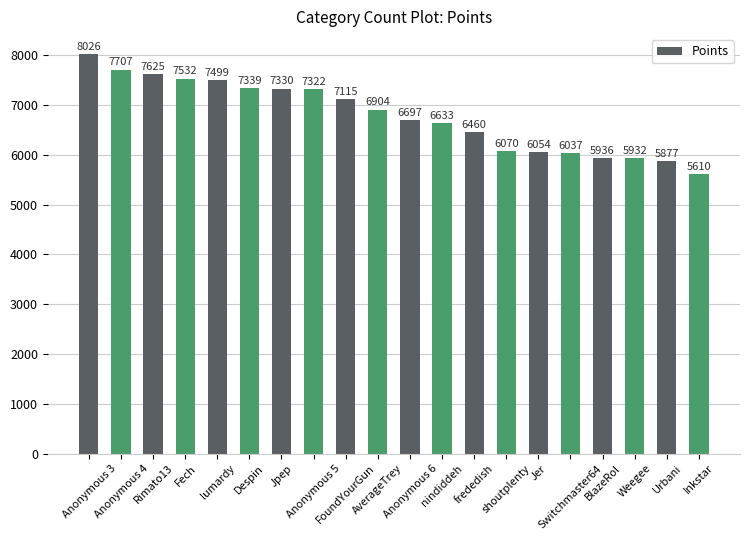

Rank the categories by value from lowest to highest.

Inkstar, Urbani, Weegee, BlazeRol, Switchmaster64, Jer, shoutplenty, frededish, nindiddeh, Anonymous 6, AverageTrey, FoundYourGun, Anonymous 5, Jpep, Despin, lumardy, Fech, Rimato13, Anonymous 4, Anonymous 3